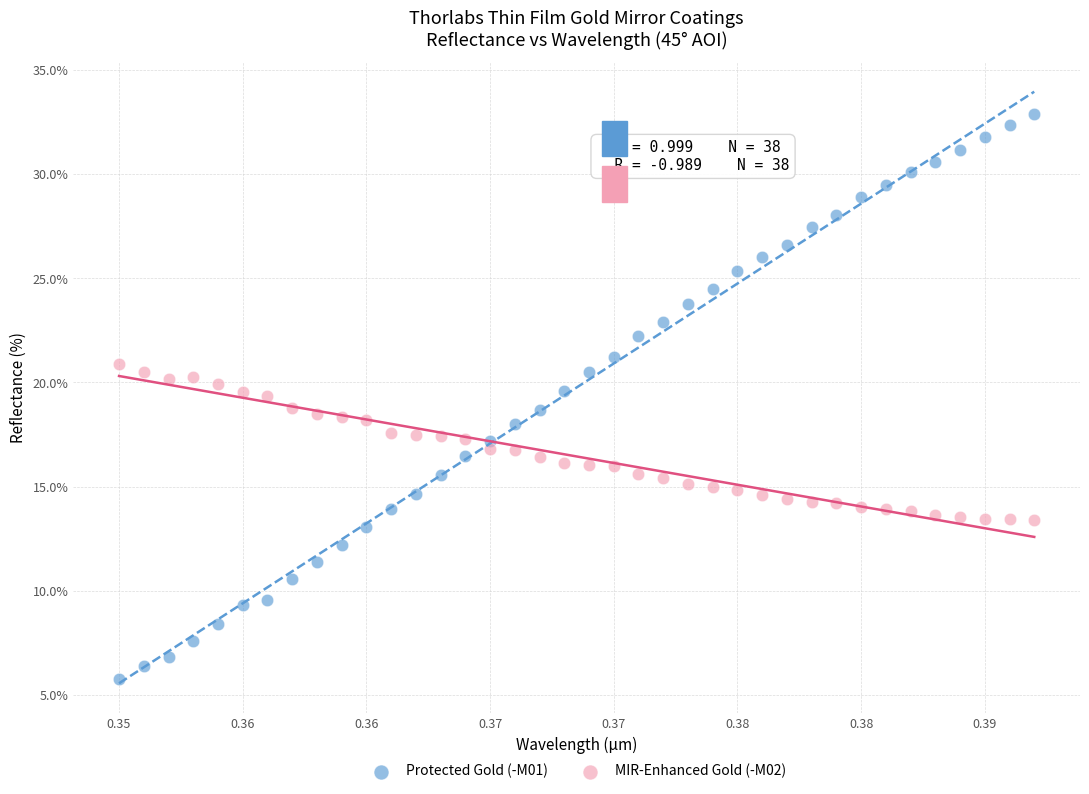

Which series contains the highest Y value?

Protected Gold (-M01)